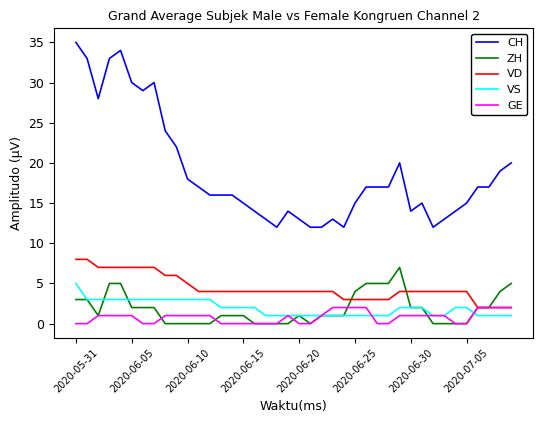

Rank the series by their maximum value, from lowest to highest.

GE, VS, ZH, VD, CH